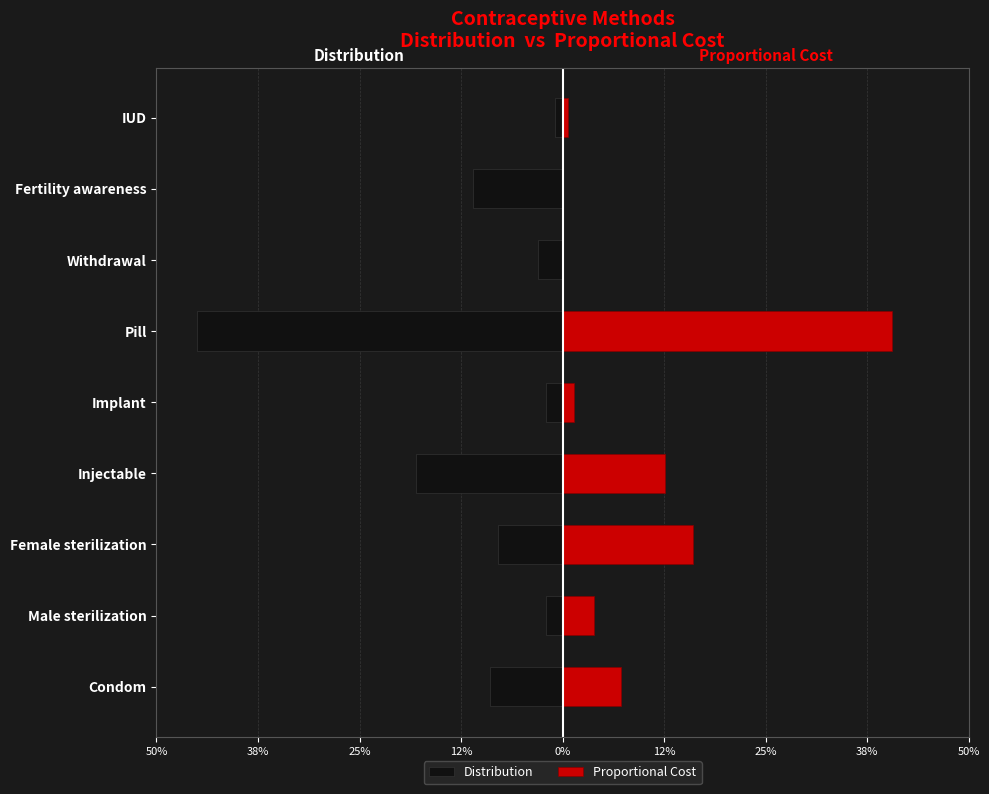

What is the difference between the highest and lowest values at Injectable?

0.3